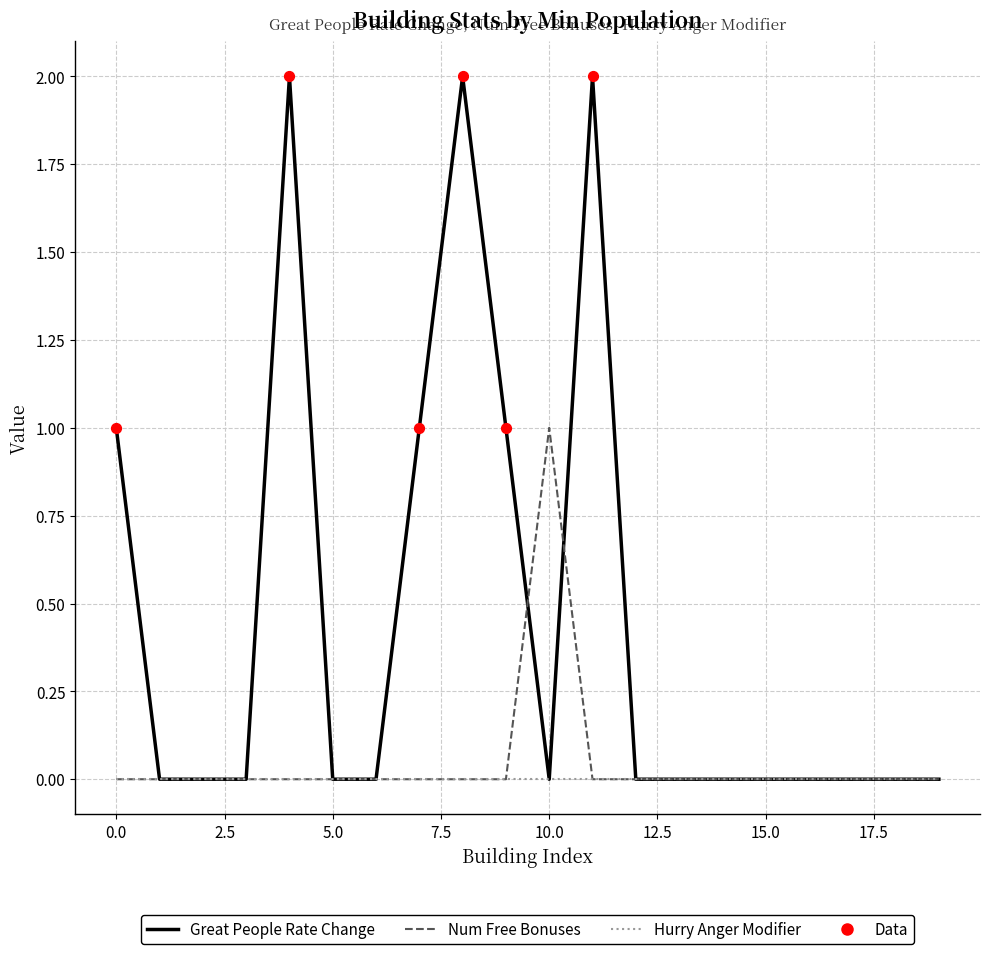

Which series has the largest total across all categories?

Great People Rate Change